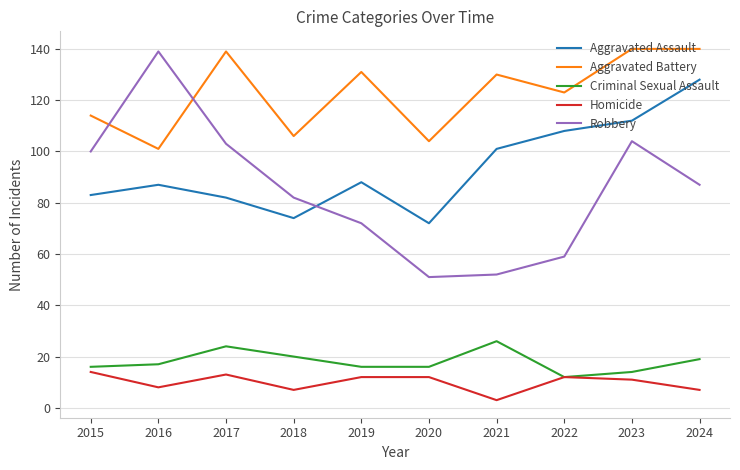

True or false: Criminal Sexual Assault has a value of 16 at 2015.

True